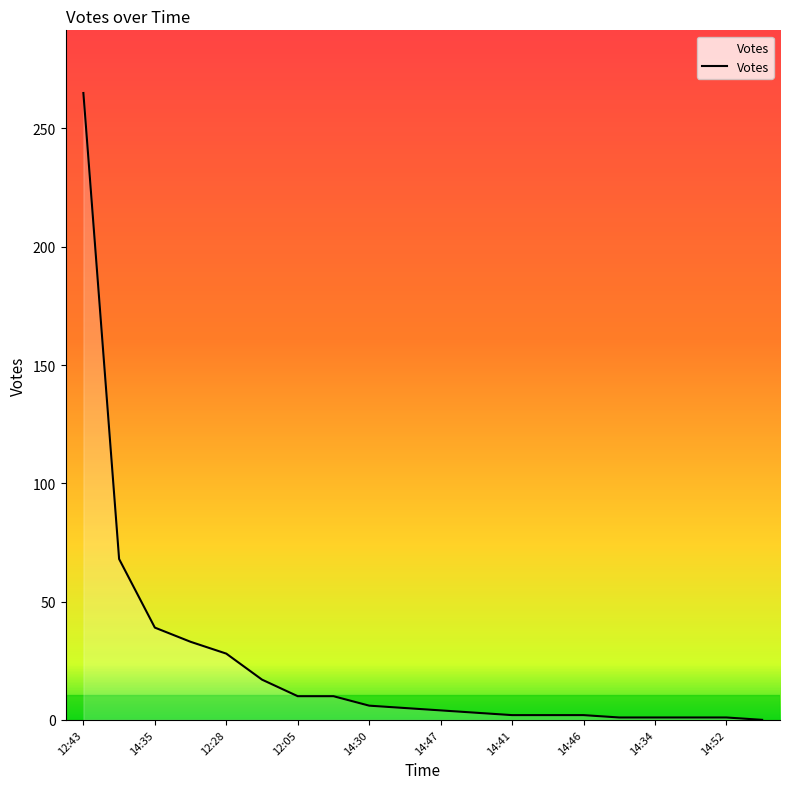

What is the difference between the maximum and minimum values?

265